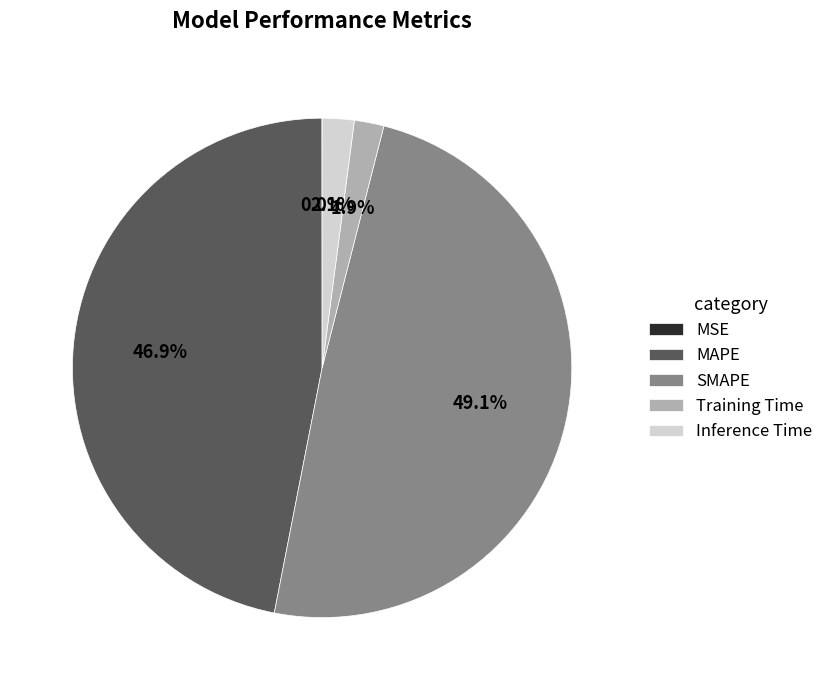

To the nearest percent, what percentage of the pie is Training Time?

2%